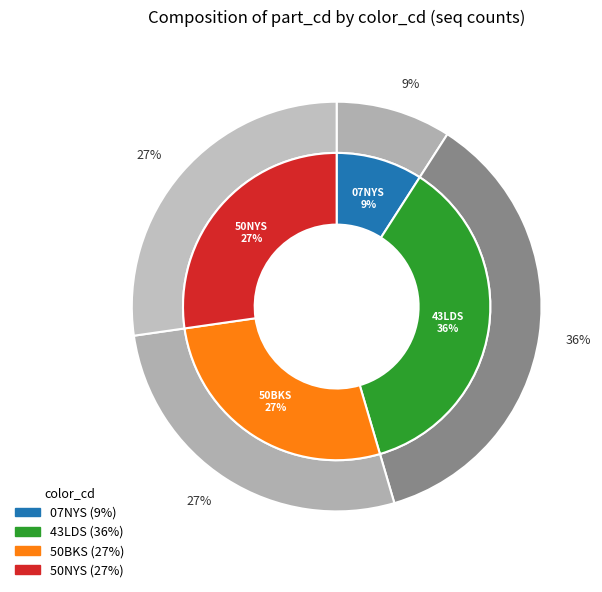

Count the number of slices in the pie.

4